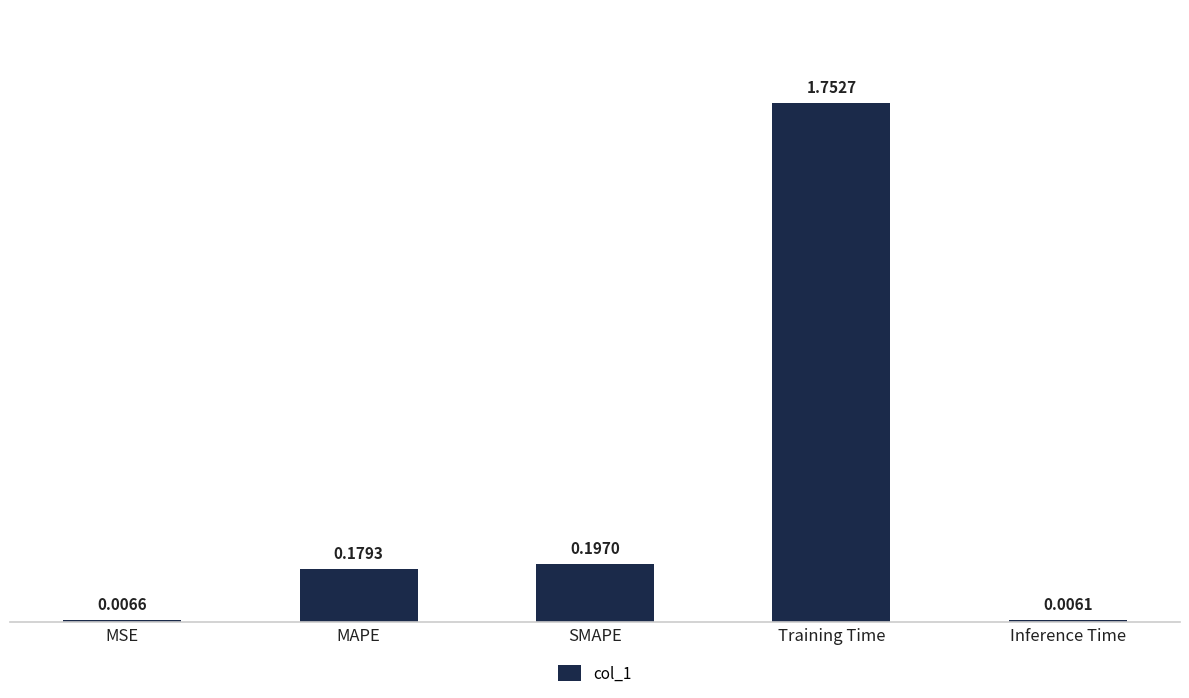

At which label is the value closest to 0?

Inference Time